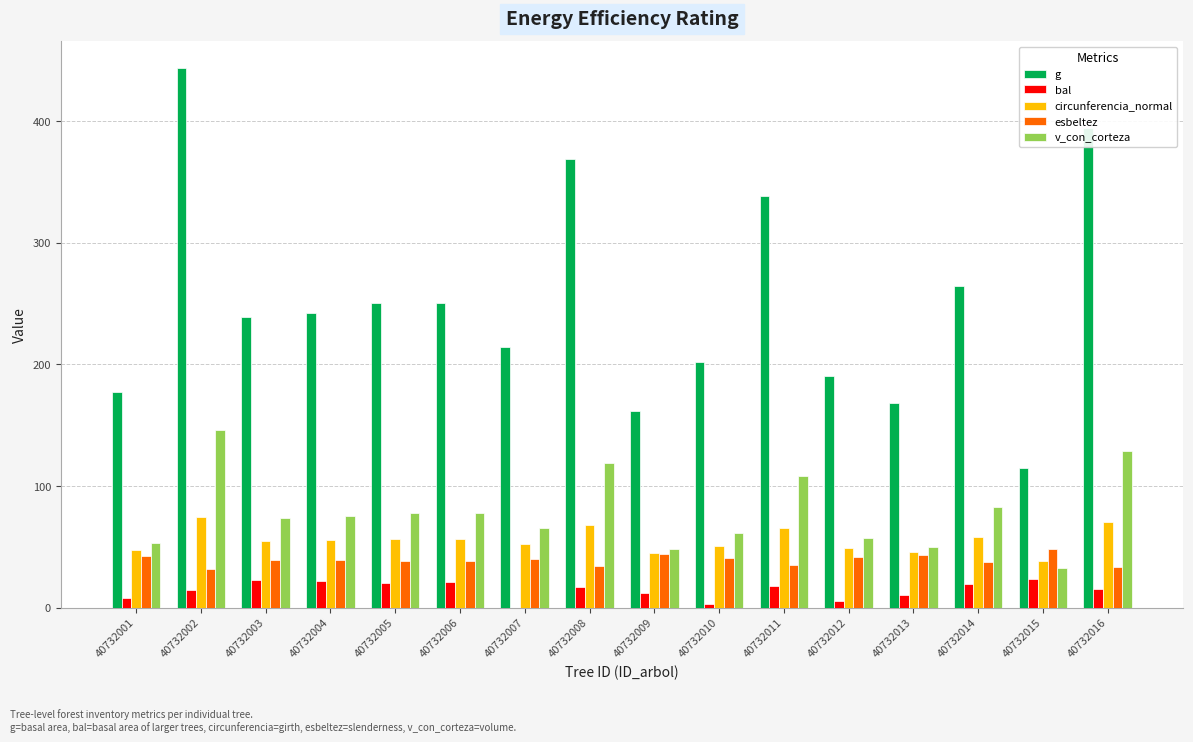

What value does the g series have at 40732016?

394.4